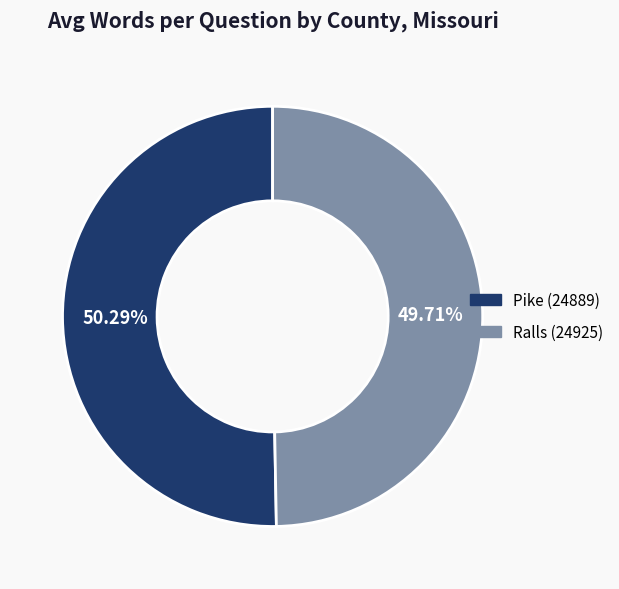

Is Ralls (24925) the majority of the pie?

No